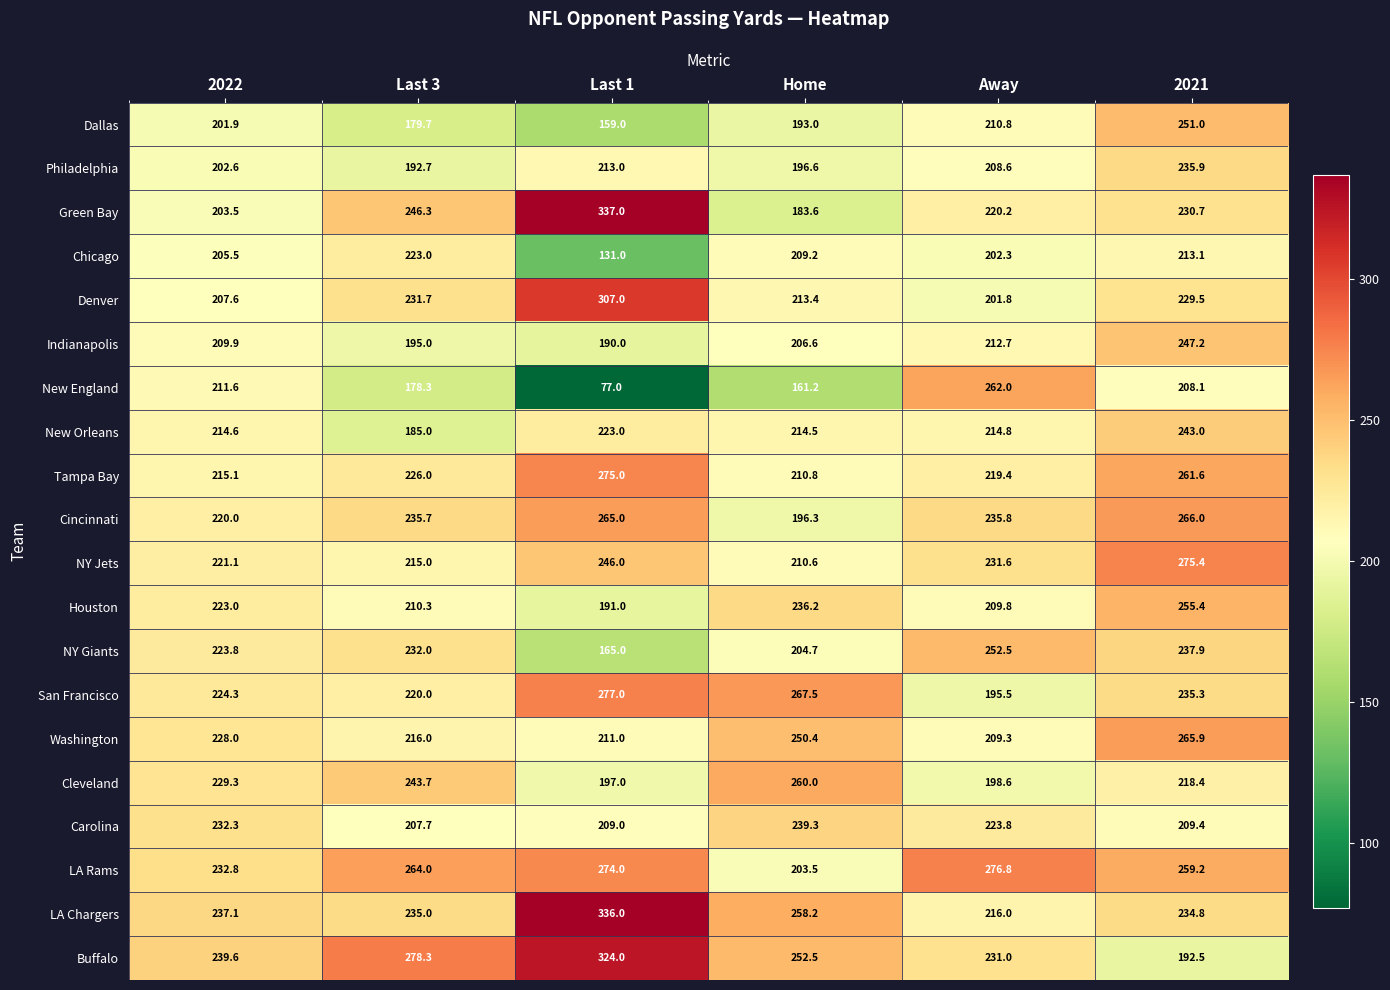

Where is LA Rams nearest to the value 240?

2022